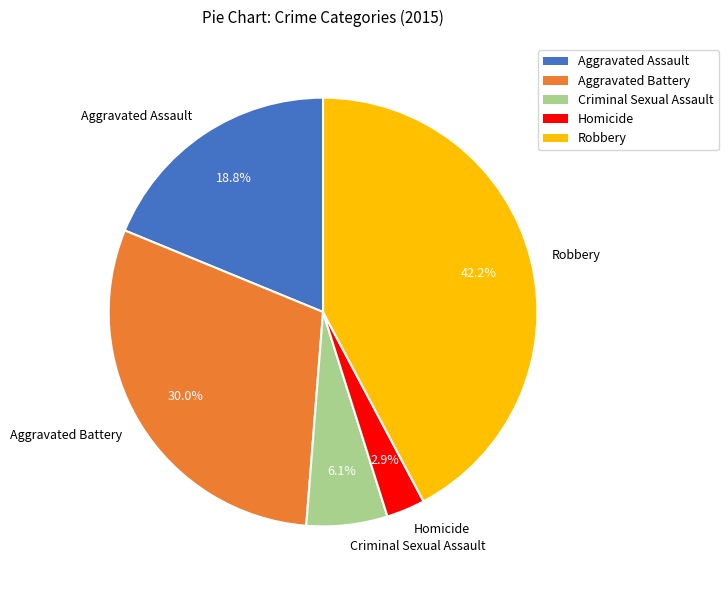

True or false: Homicide accounts for 15% of the total.

False